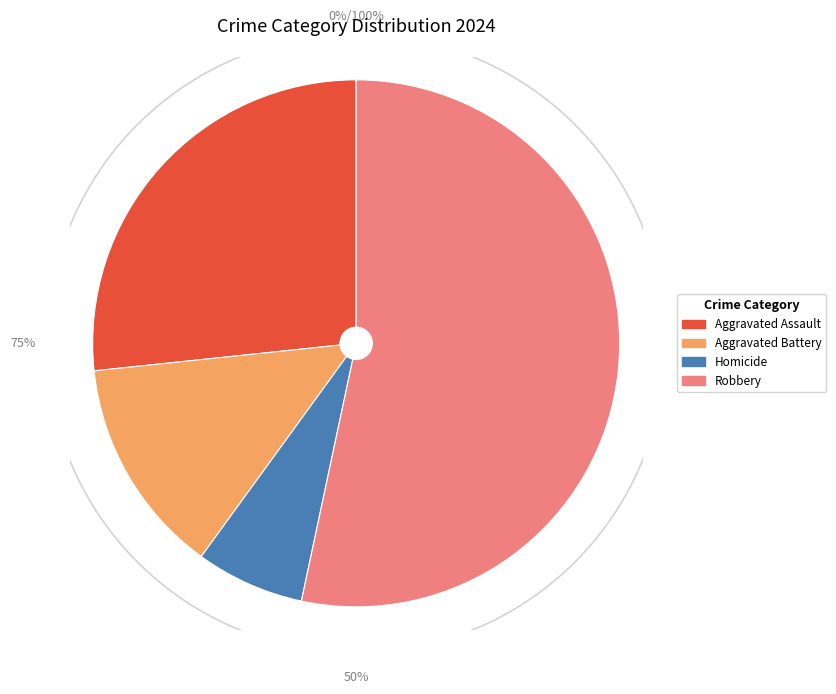

Do Homicide and Aggravated Battery together represent more than half of the pie?

No